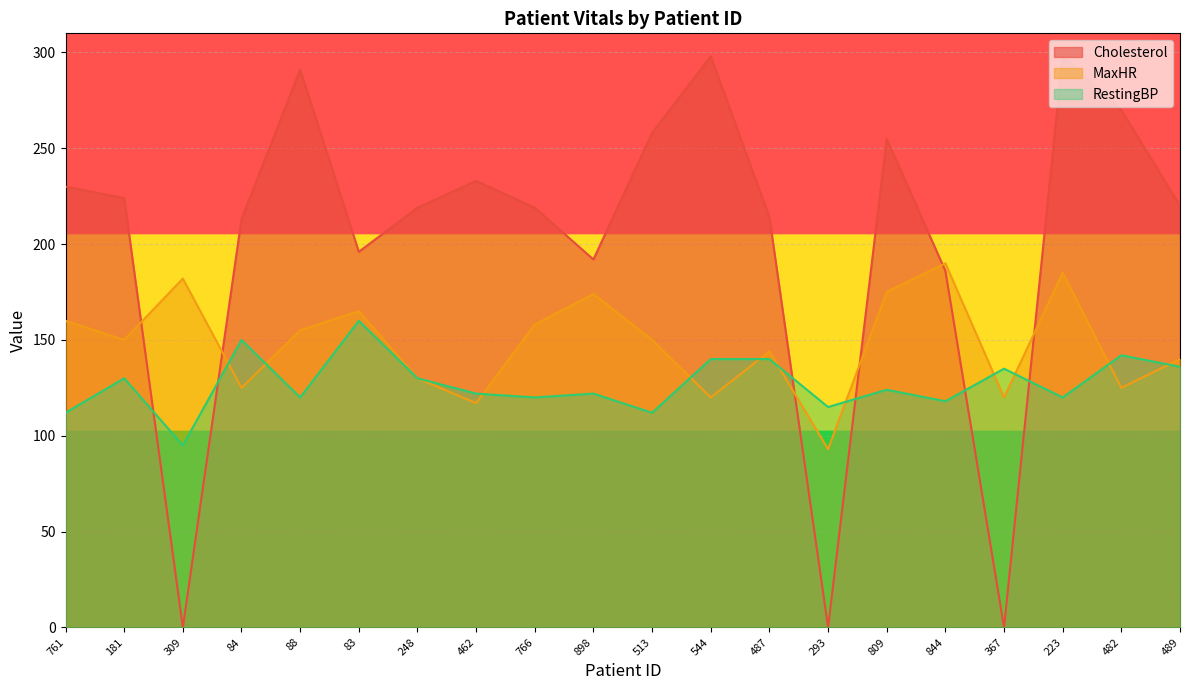

What position from the left is 83?

6